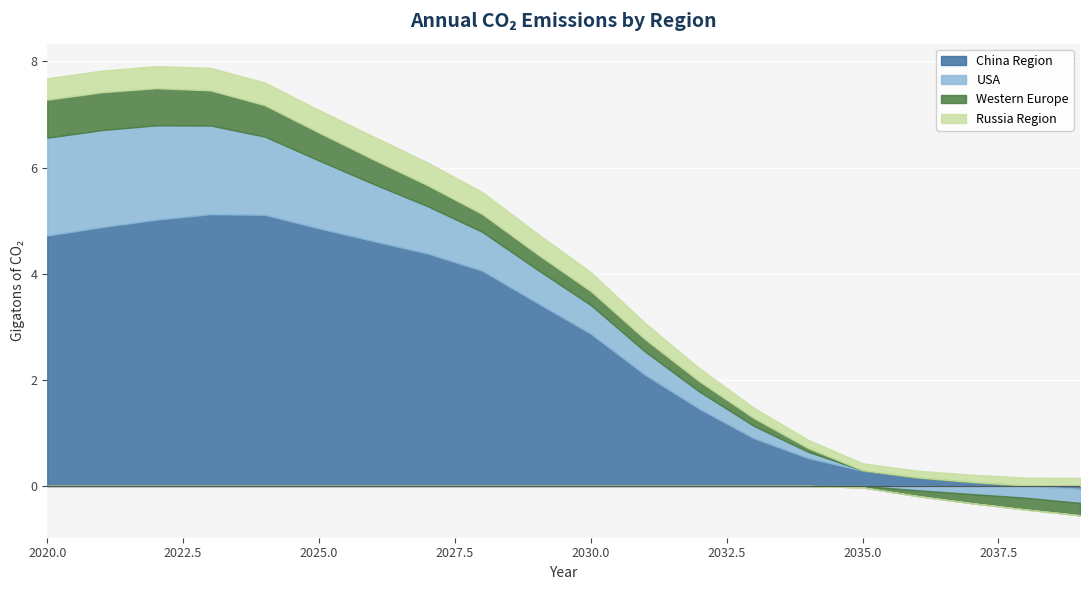

Is the value of USA at 2023 greater than the value of Western Europe at 2037?

Yes